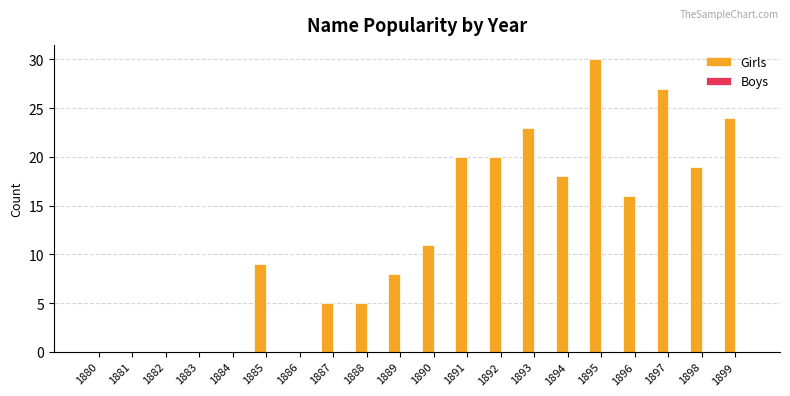

Where is the data nearest to the value 15?

1896